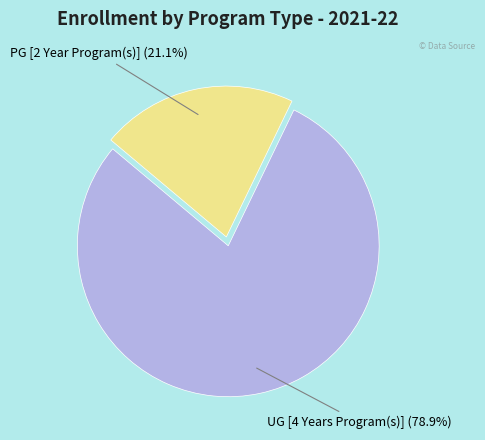

Is there any slice that represents more than half of the pie?

Yes